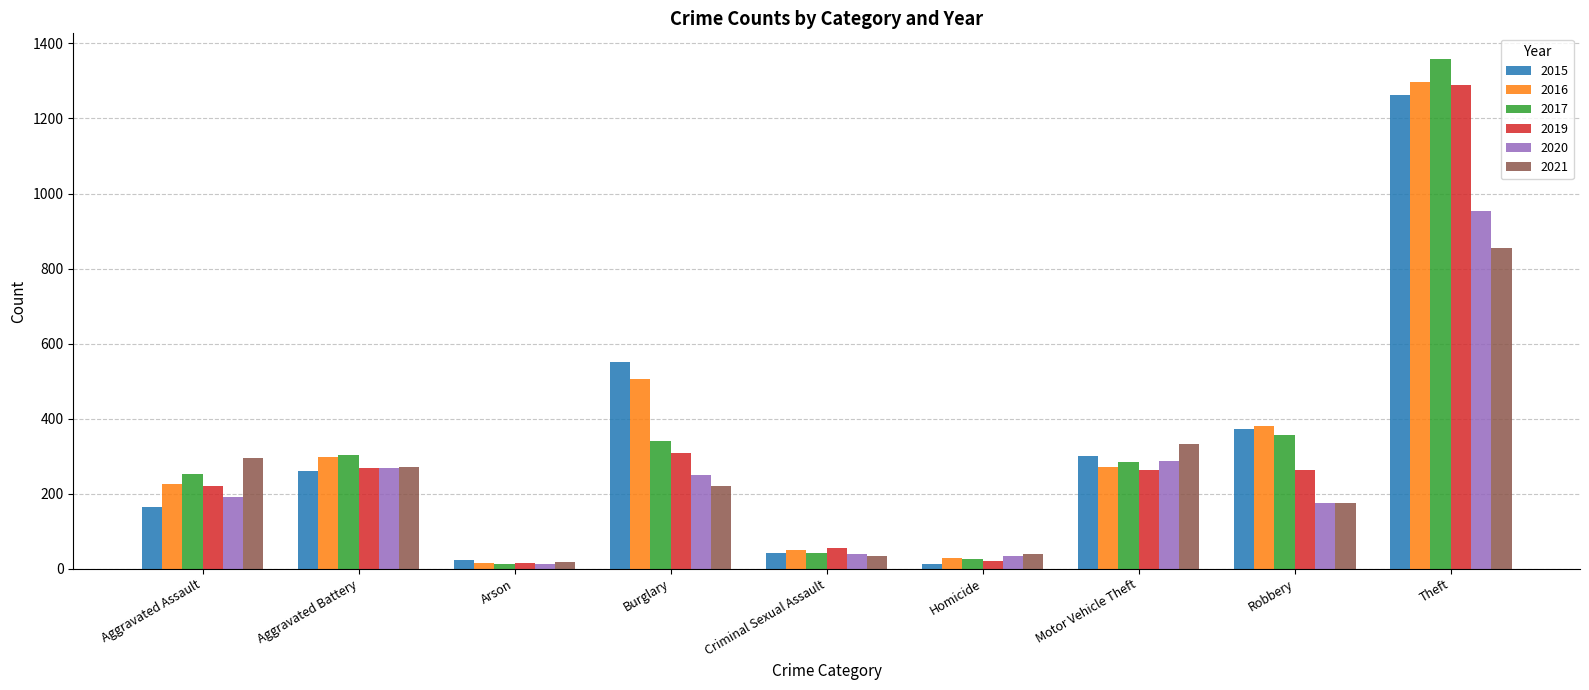

Which series changed the most between Aggravated Assault and Burglary?

2015